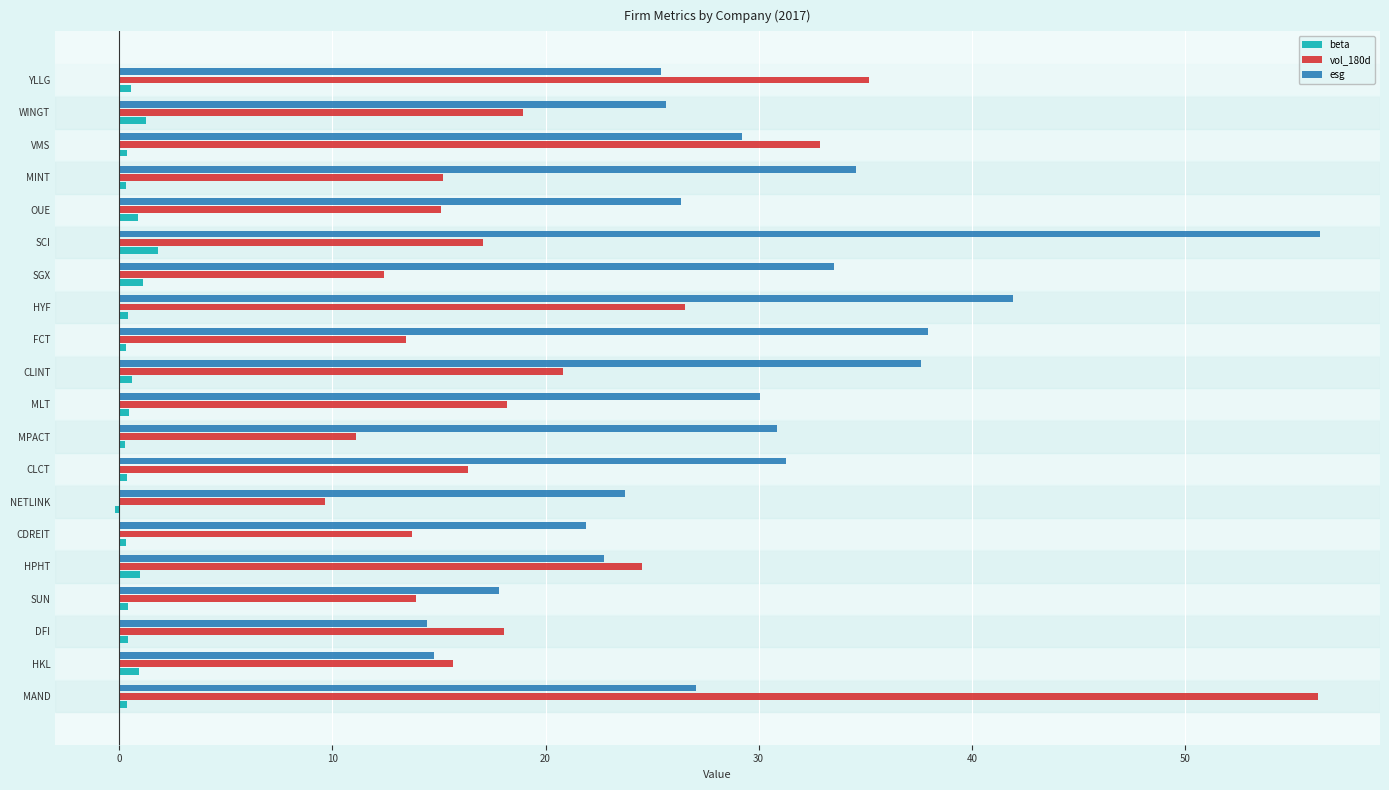

Which series has the widest spread of values?

vol_180d